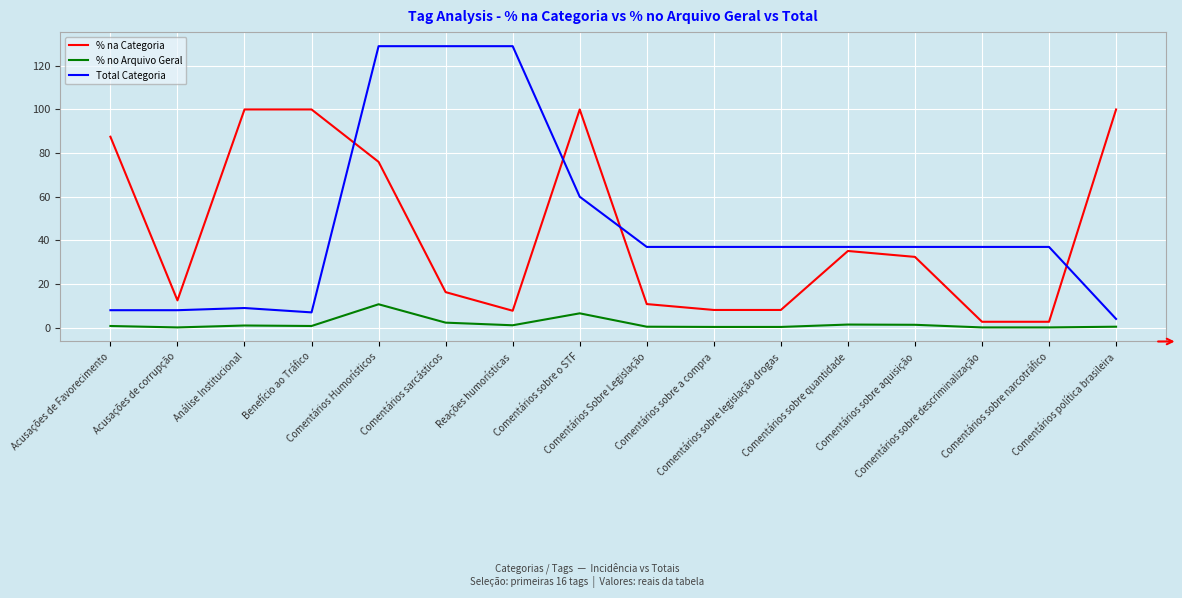

At which category is the sum across all series the highest?

Comentários Humorísticos